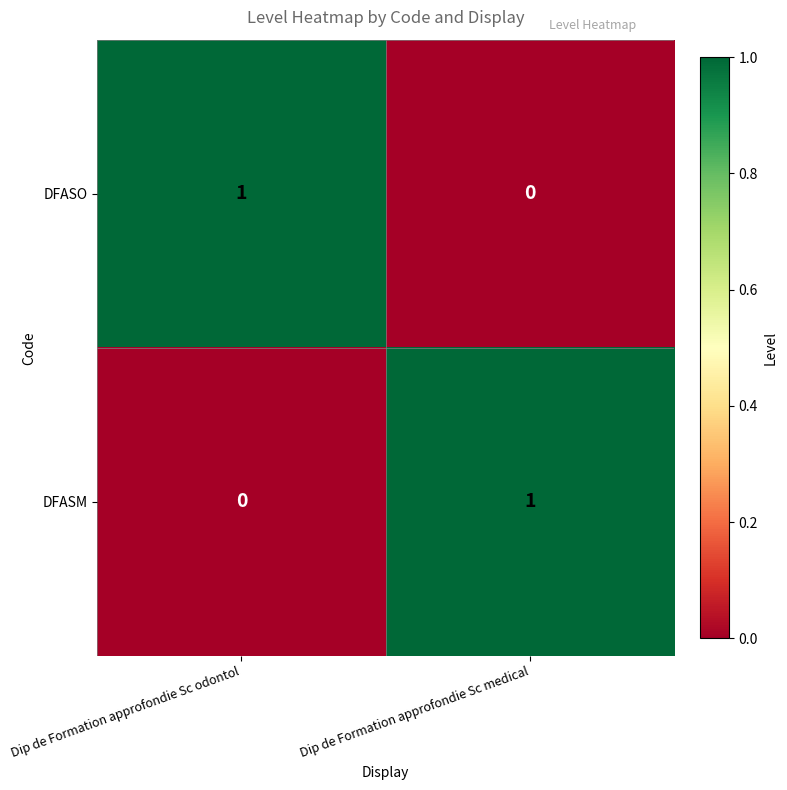

Where is DFASO nearest to the value 0?

Dip de Formation approfondie Sc medical